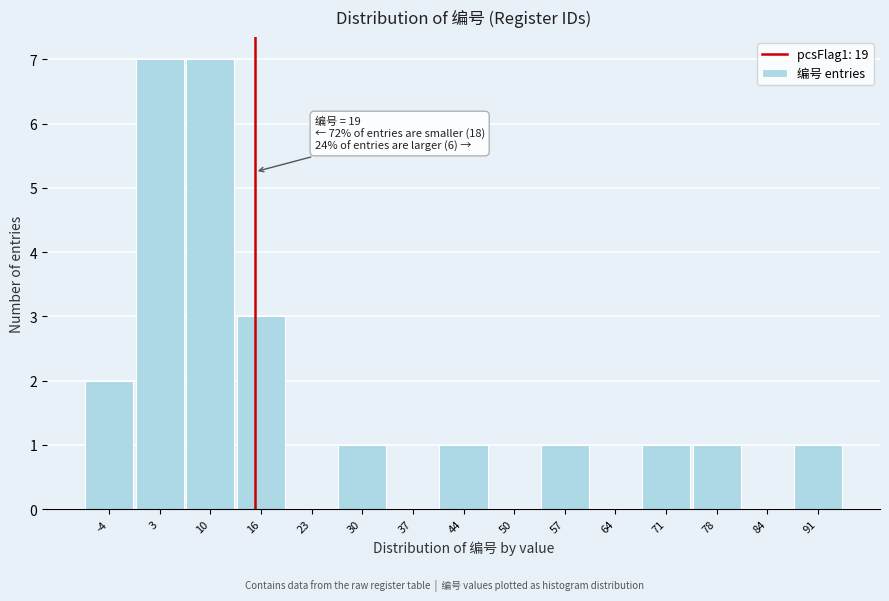

Reading left to right, list all the values displayed in this chart.

-4=2	3=7	10=7	16=3	23=0	30=1	37=0	44=1	50=0	57=1	64=0	71=1	78=1	84=0	91=1